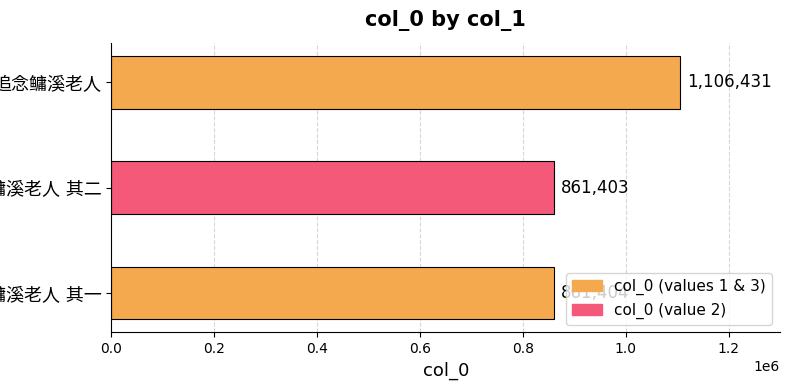

How many categories are shown in the chart?

3